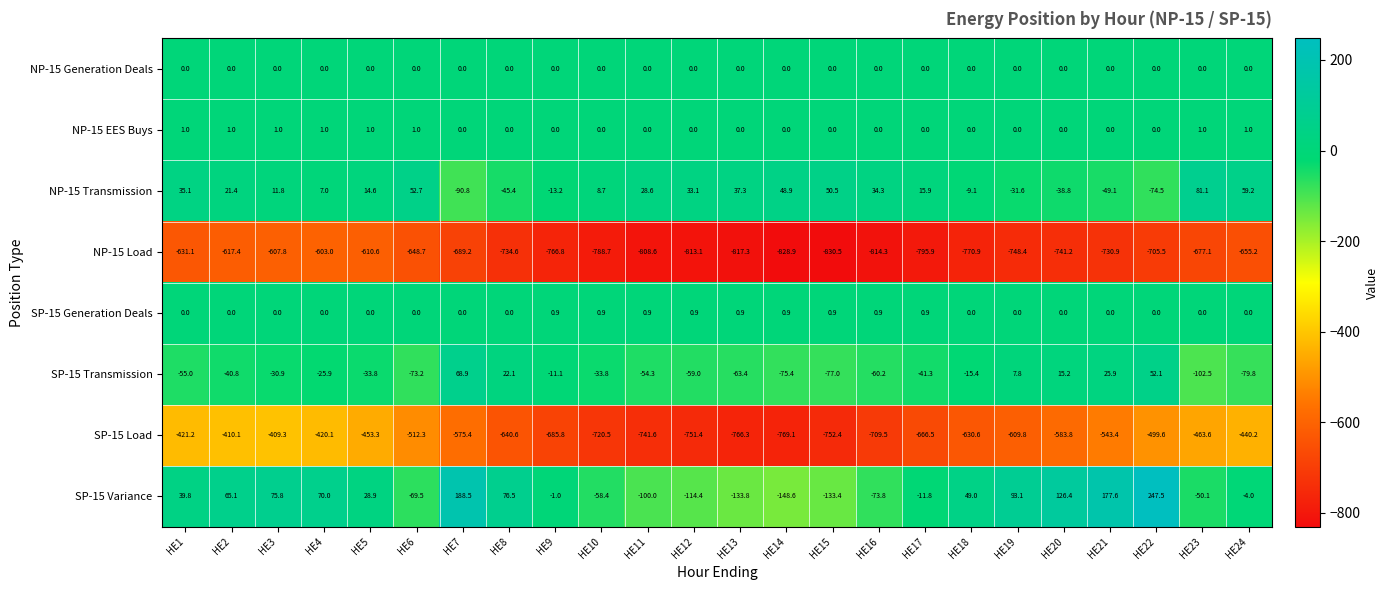

At which label does NP-15 Load reach its peak?

HE4